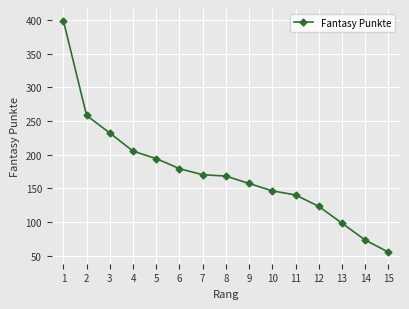

Reading left to right, what are all the values shown in this chart?

1=399	2=258	3=232	4=205	5=194	6=179	7=170	8=168	9=157	10=146	11=140	12=123	13=98	14=73	15=55